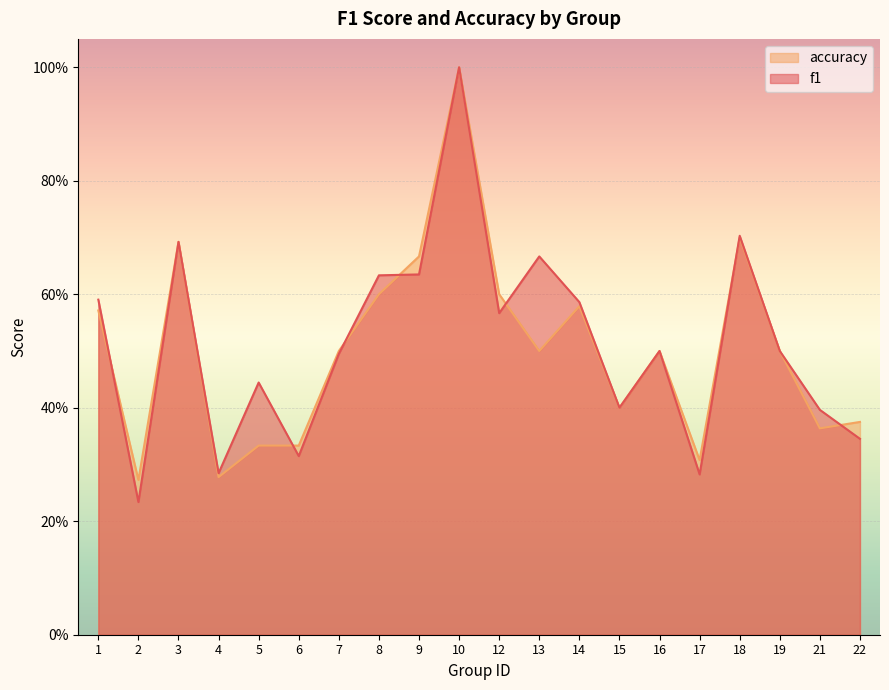

At which category is the sum across all series the highest?

10